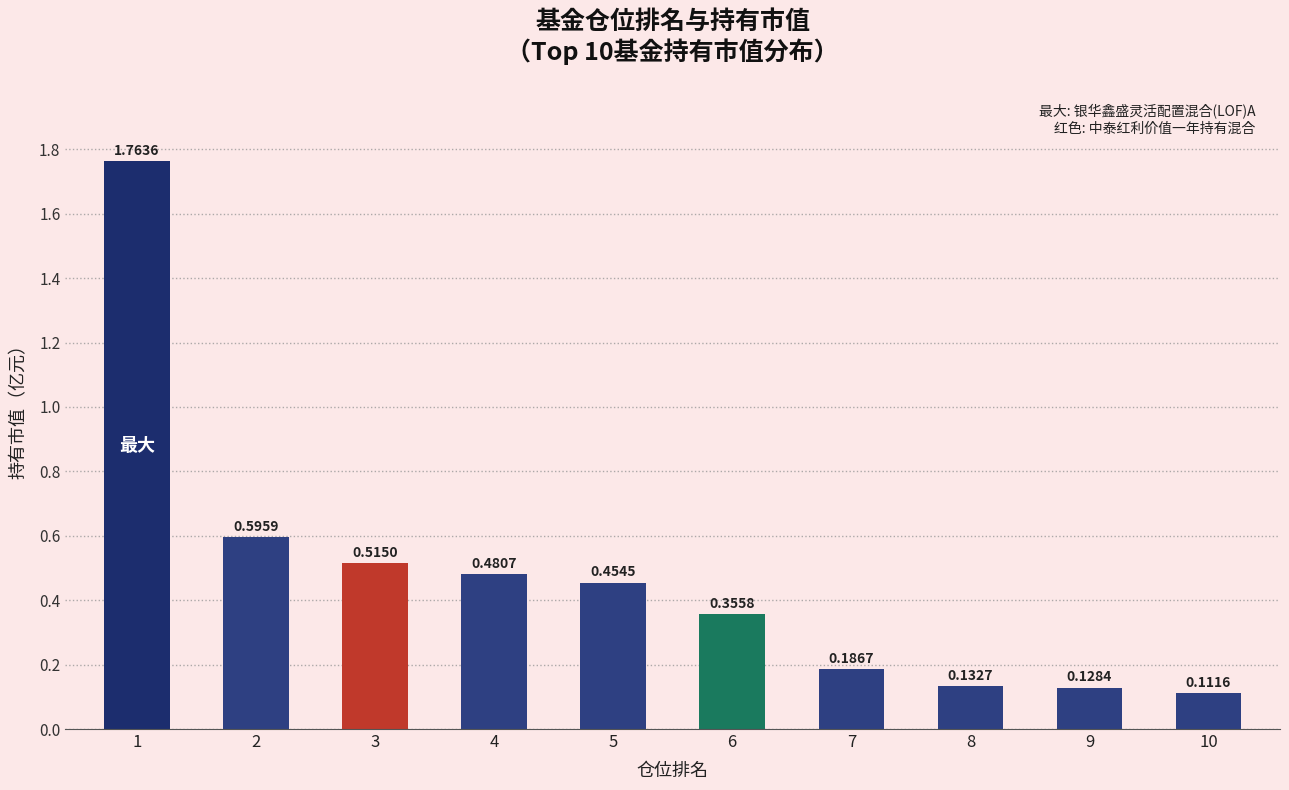

What is the sum of all values?

4.7